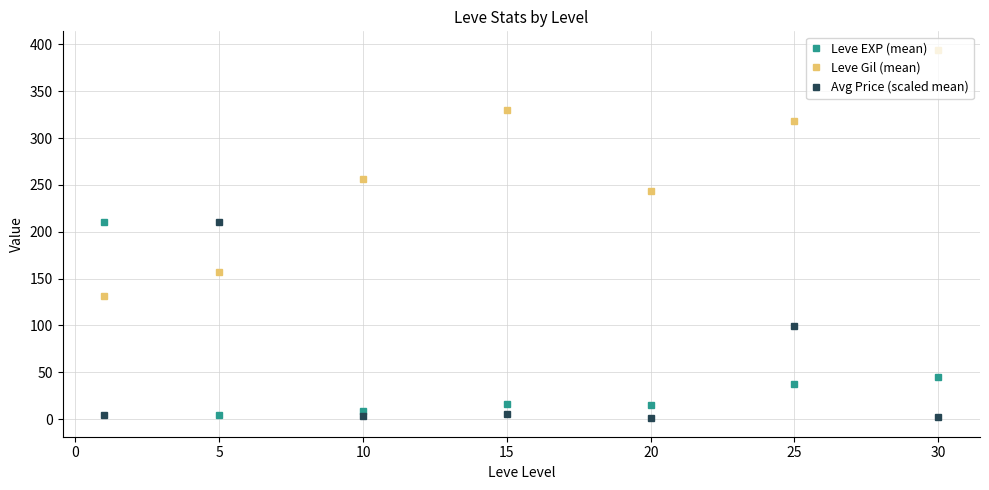

In Leve Gil (mean), how many points are lower than both neighbors (excluding endpoints)?

1